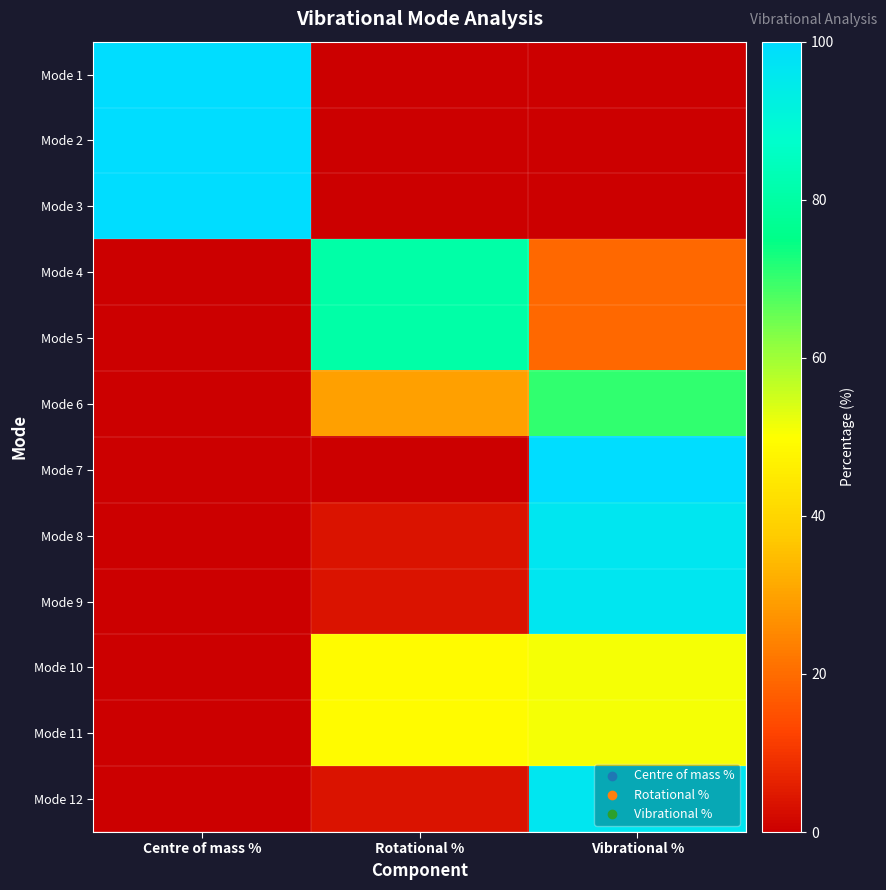

Reading left to right, what are all the values shown in this chart?

Mode 1: Centre of mass %=100.0	Rotational %=0.0	Vibrational %=0.0
Mode 2: Centre of mass %=100.0	Rotational %=0.0	Vibrational %=0.0
Mode 3: Centre of mass %=100.0	Rotational %=0.0	Vibrational %=0.0
Mode 4: Centre of mass %=-0.0	Rotational %=80.5	Vibrational %=19.5
Mode 5: Centre of mass %=-0.0	Rotational %=80.5	Vibrational %=19.5
Mode 6: Centre of mass %=0.0	Rotational %=29.6	Vibrational %=70.4
Mode 7: Centre of mass %=0.0	Rotational %=0.0	Vibrational %=100.0
Mode 8: Centre of mass %=0.0	Rotational %=3.9	Vibrational %=96.1
Mode 9: Centre of mass %=0.0	Rotational %=3.9	Vibrational %=96.1
Mode 10: Centre of mass %=0.0	Rotational %=49.0	Vibrational %=51.0
Mode 11: Centre of mass %=0.0	Rotational %=49.0	Vibrational %=51.0
Mode 12: Centre of mass %=0.0	Rotational %=3.8	Vibrational %=96.2